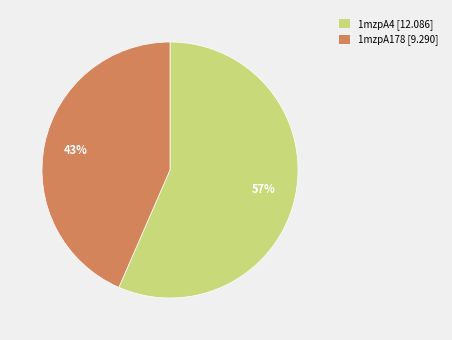

How many slices are in this pie chart?

2